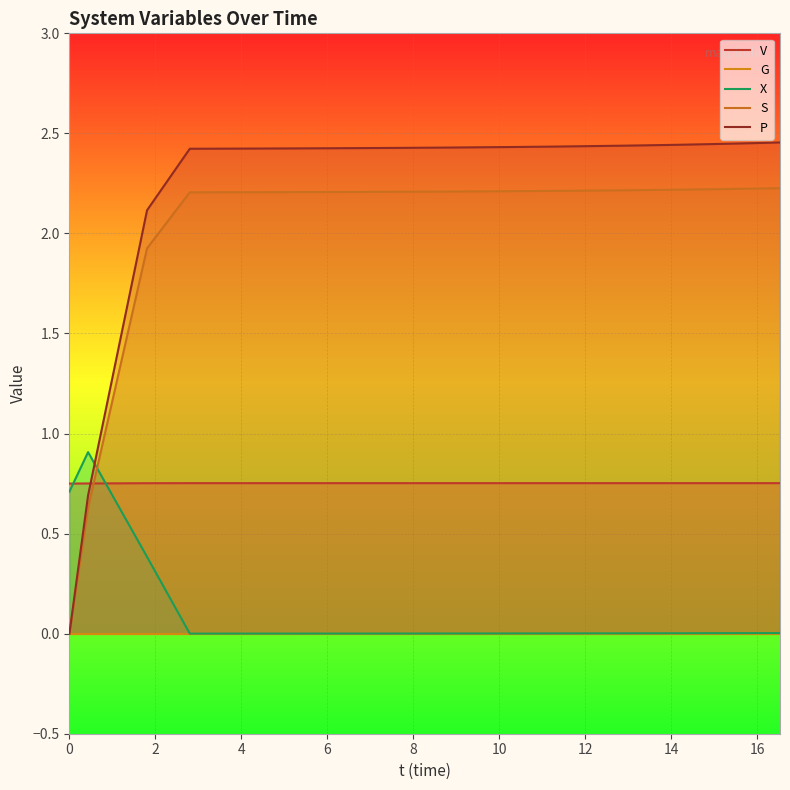

Which series ends up on top after the final intersection of X and S?

S